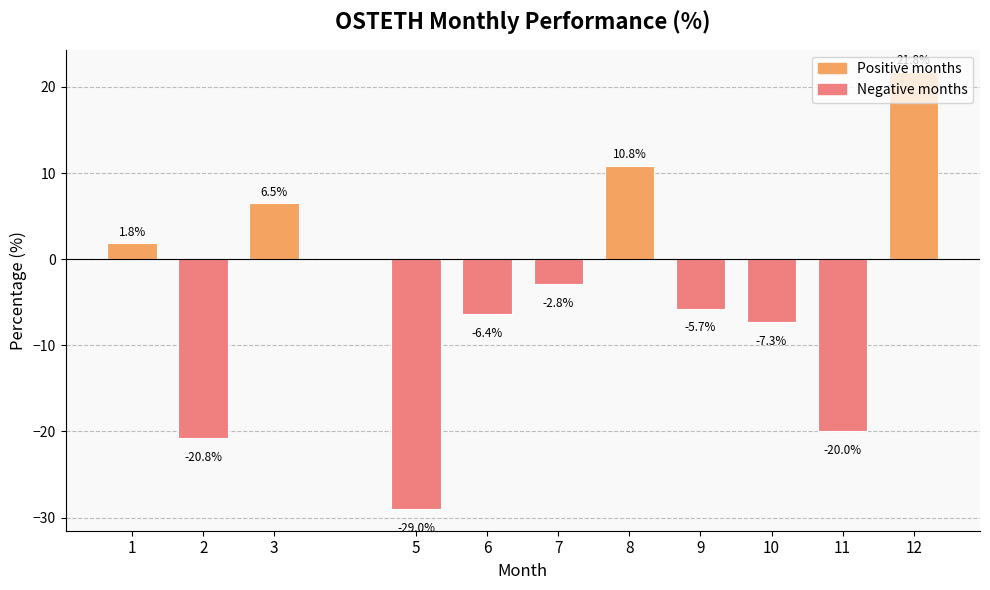

True or false: the data shows 6.5 at 3.

True